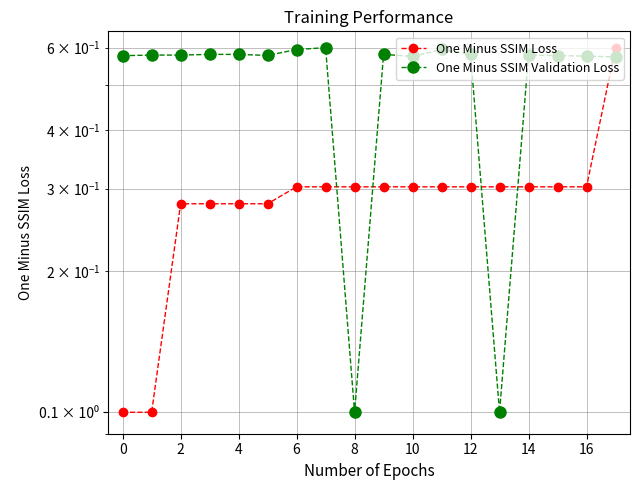

Does the chart display data point markers on the line(s)?

Yes